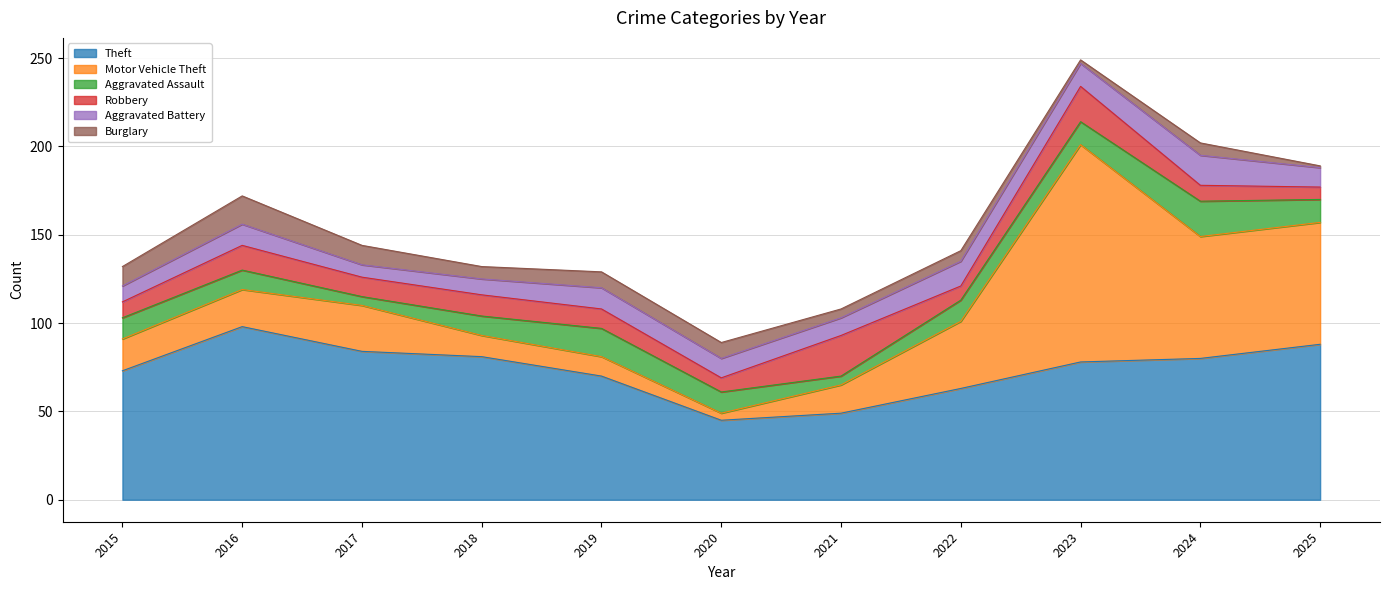

True or false: Burglary and Theft intersect in this chart.

False